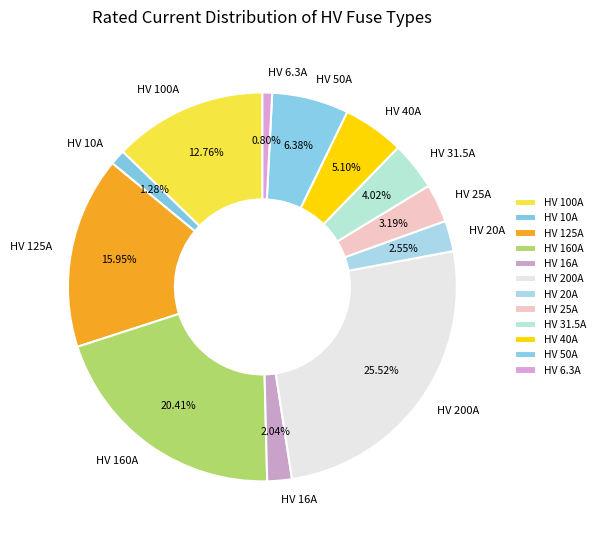

What percentage is the HV 10A slice, to the nearest percent?

1%